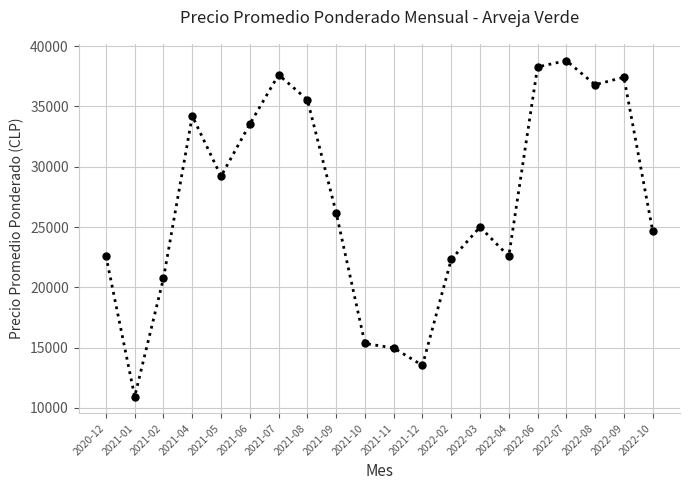

What is the ratio of the value at 2021-12 to the value at 2022-09?

0.4